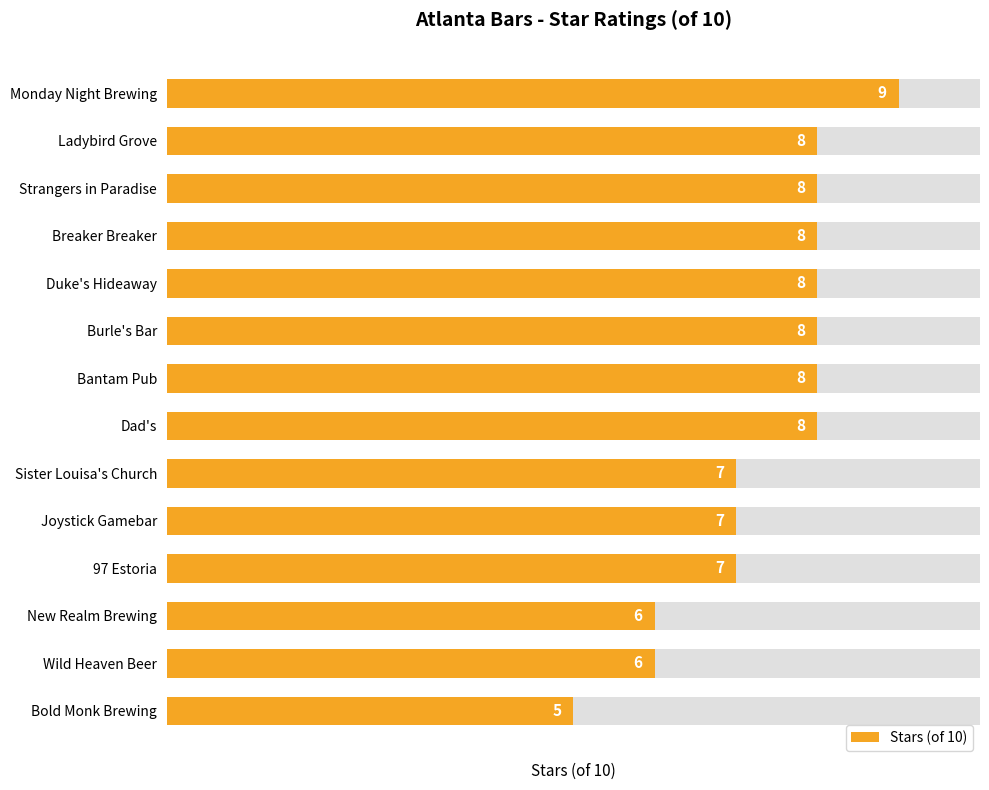

What is the maximum value shown in the chart?

9